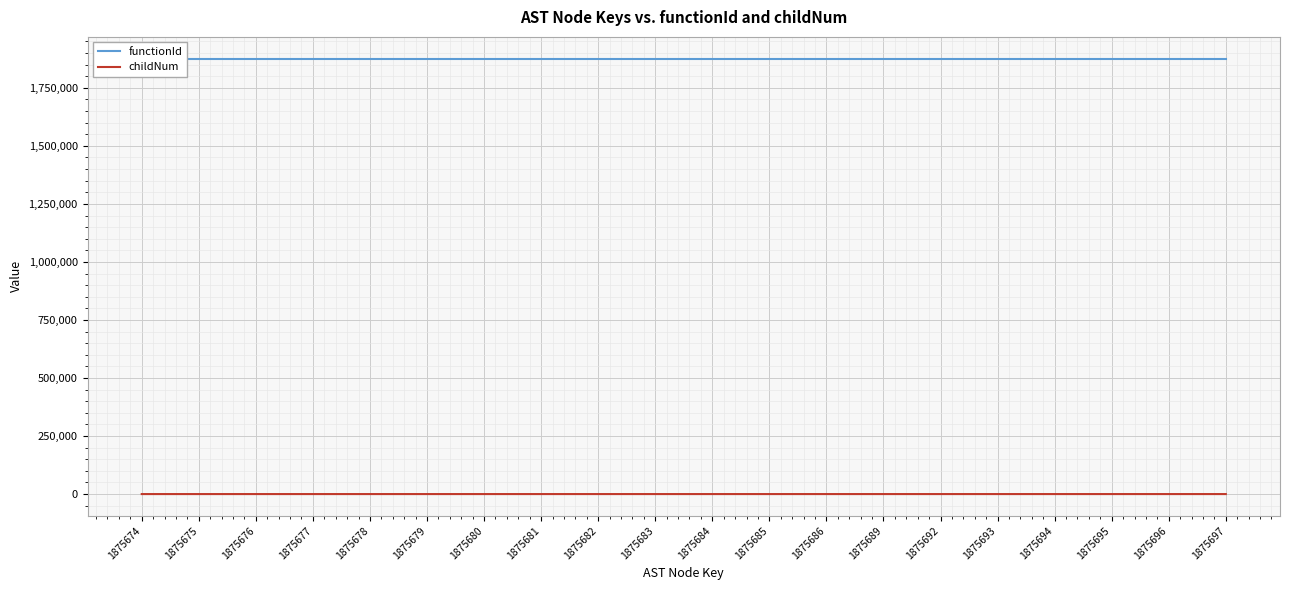

The childNum series shows 1 at 1875689. True or false?

True